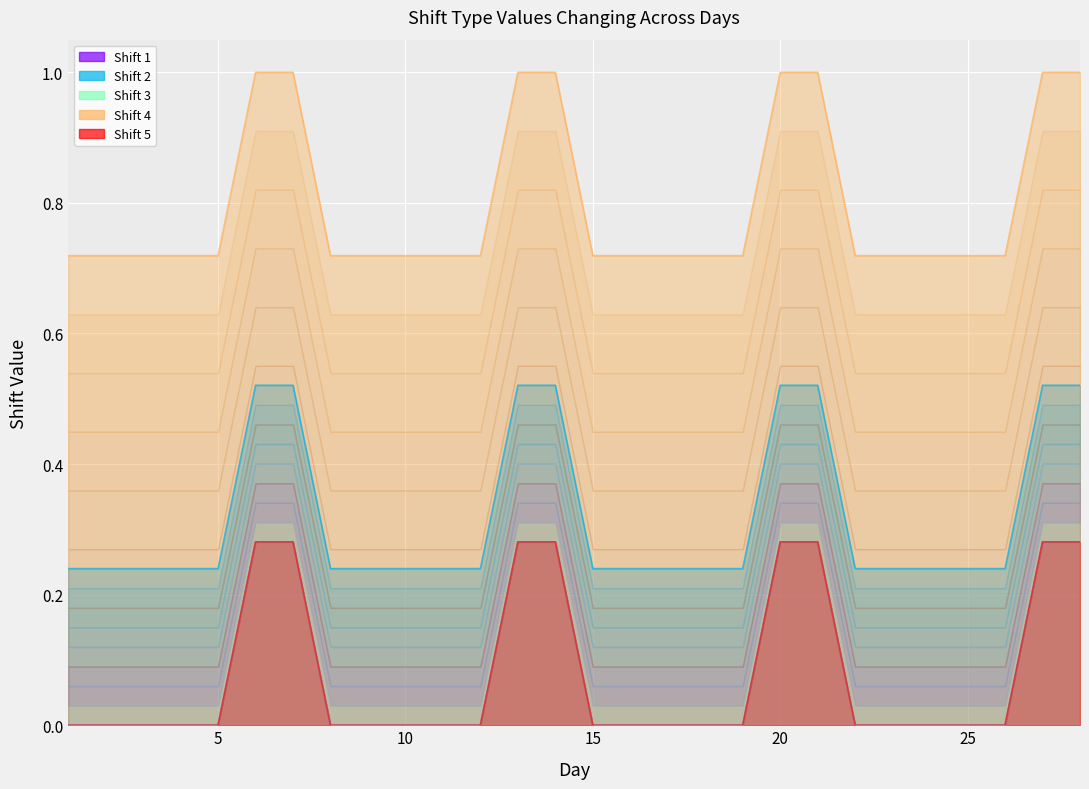

At which category is the sum across all series the highest?

6